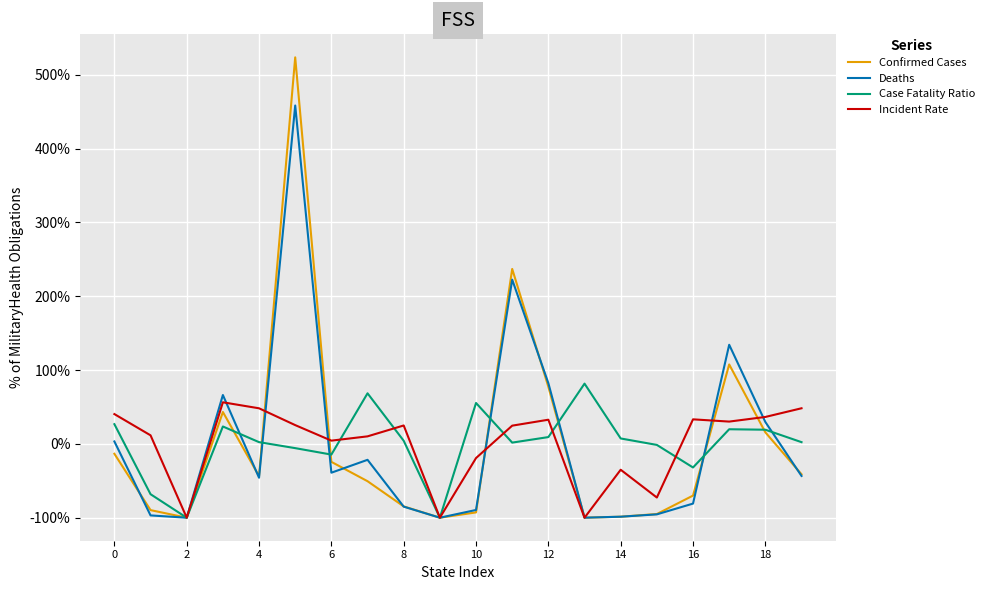

How many lines are shown in the chart?

4